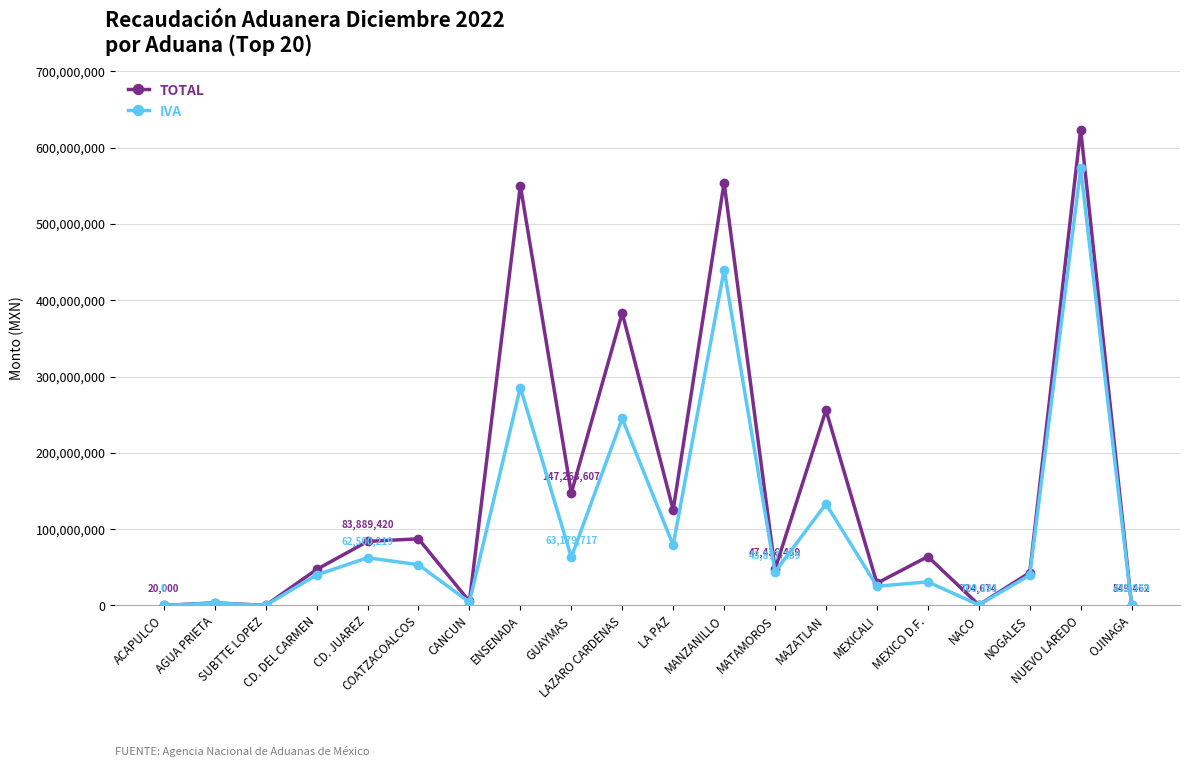

How many data points in TOTAL are less than 64054592?

10